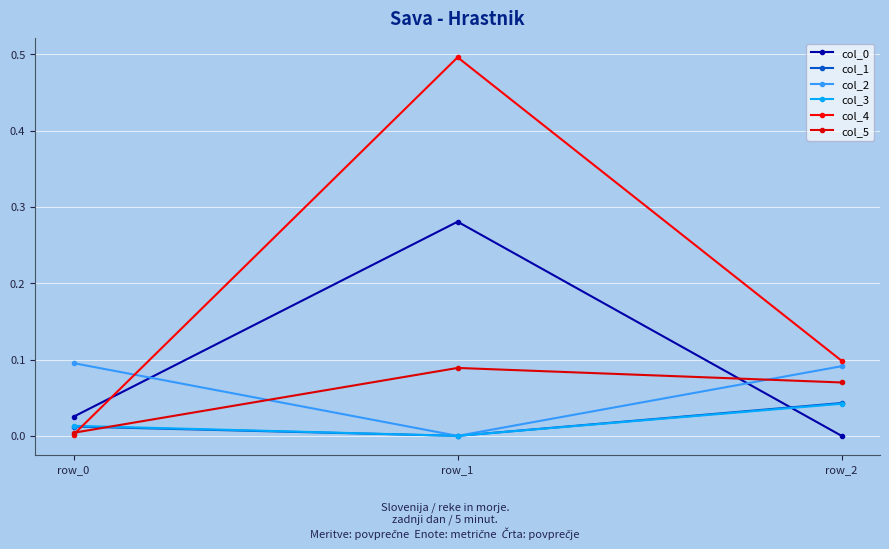

Is it true that col_2 equals 0.0 at row_1?

False